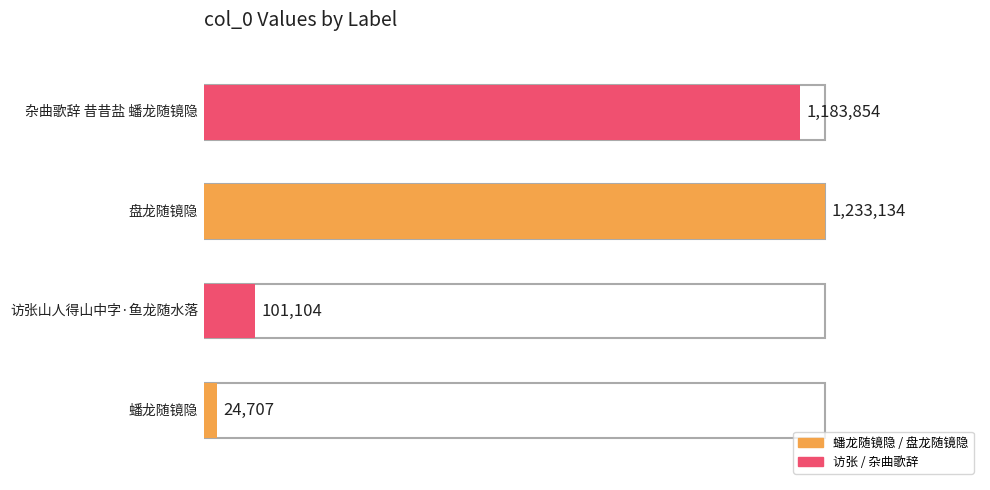

What is the difference between the maximum and minimum values?

1208427